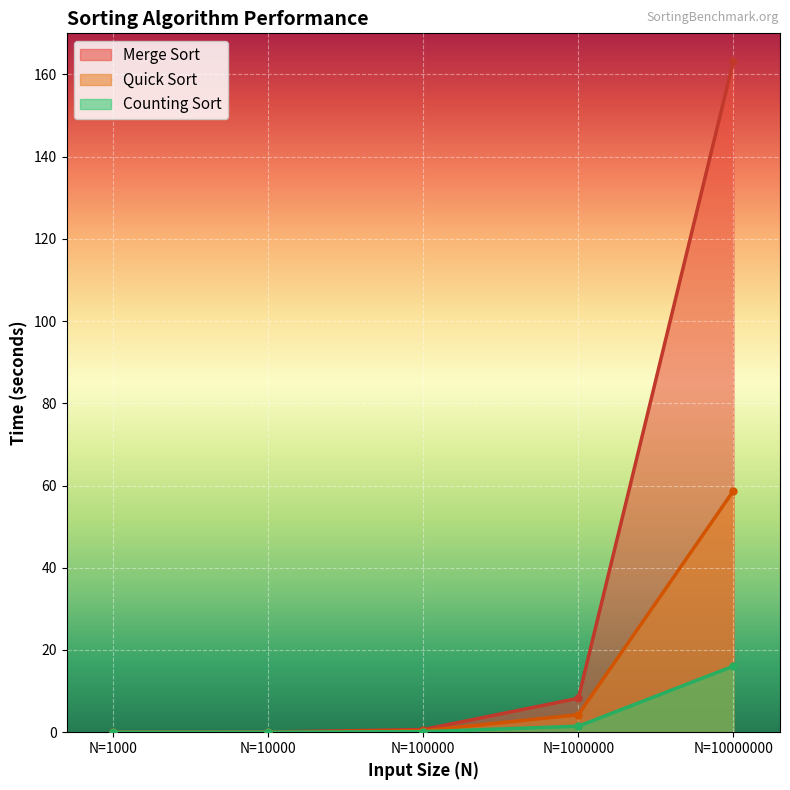

At how many categories does at least one series exceed 2?

2